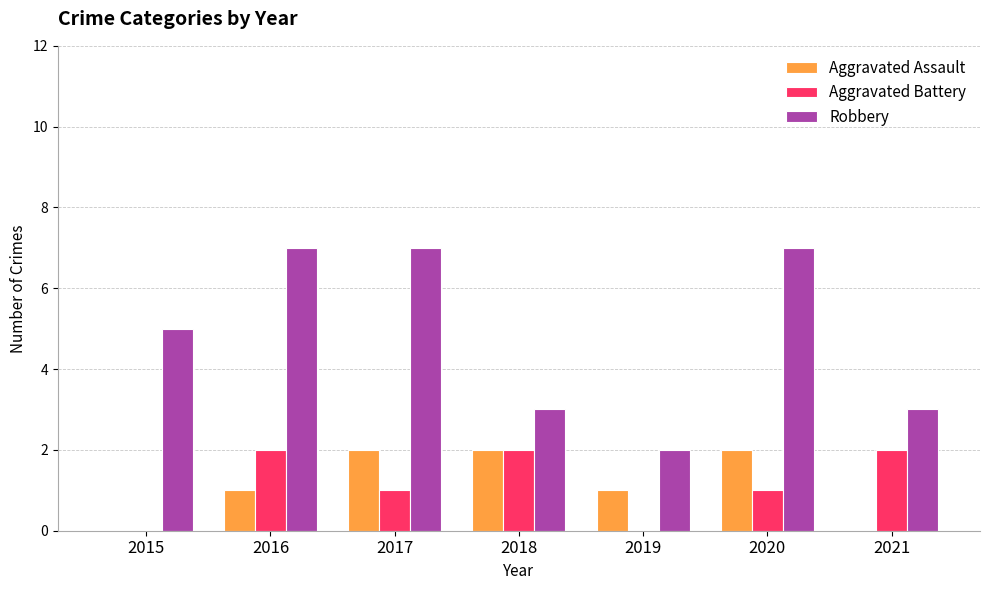

How many data points does each series have?

7